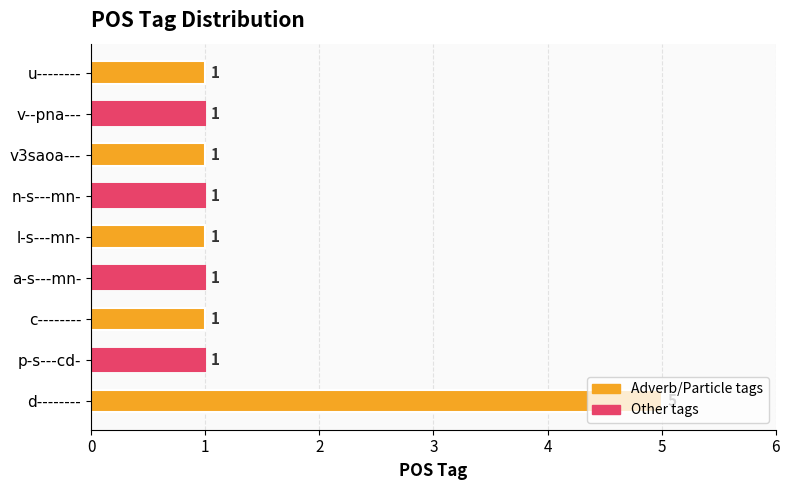

What is the sum of all values?

13